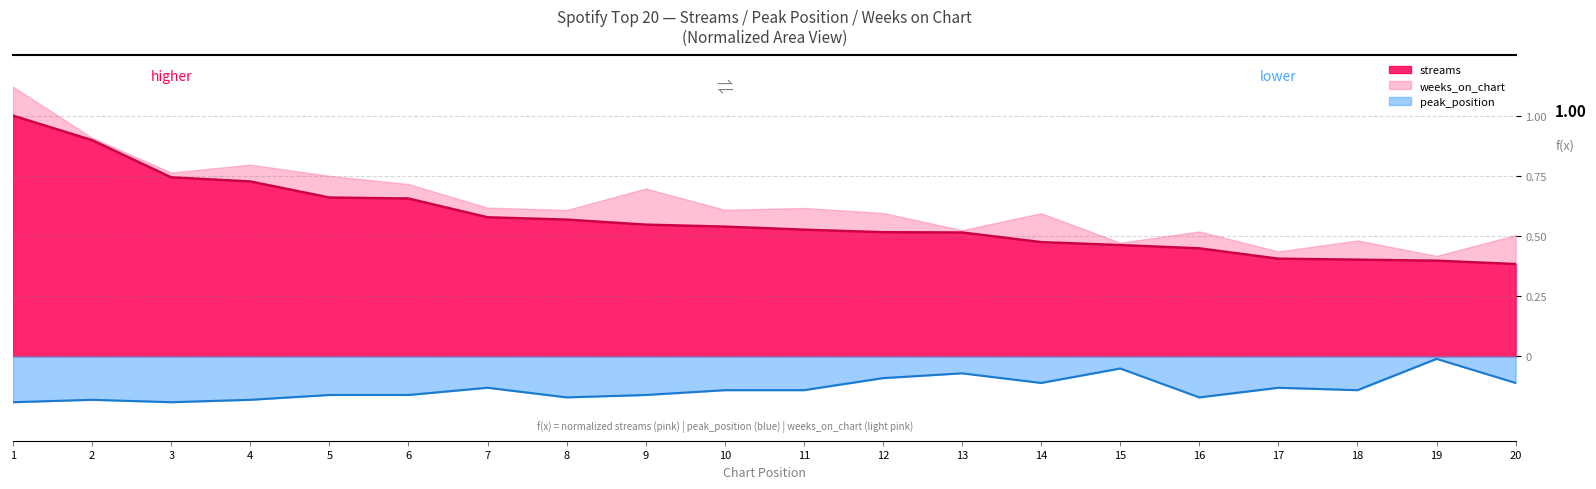

What is the sum of all streams values?

11.4